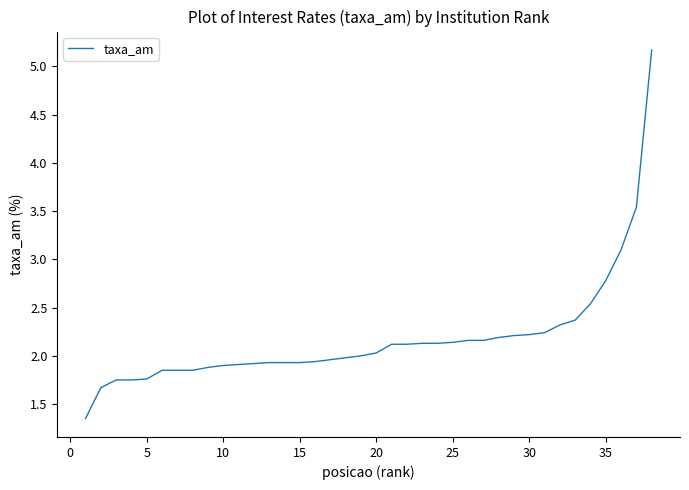

What is the greatest value displayed?

5.2